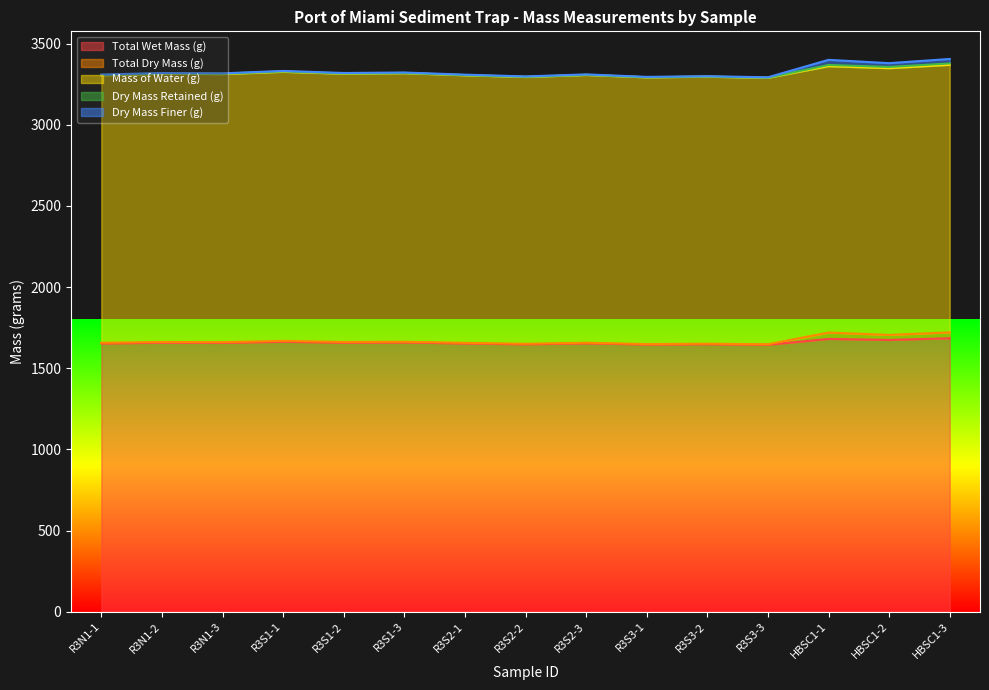

Where does the Dry Mass Finer (g) series first go above 2?

R3N1-1